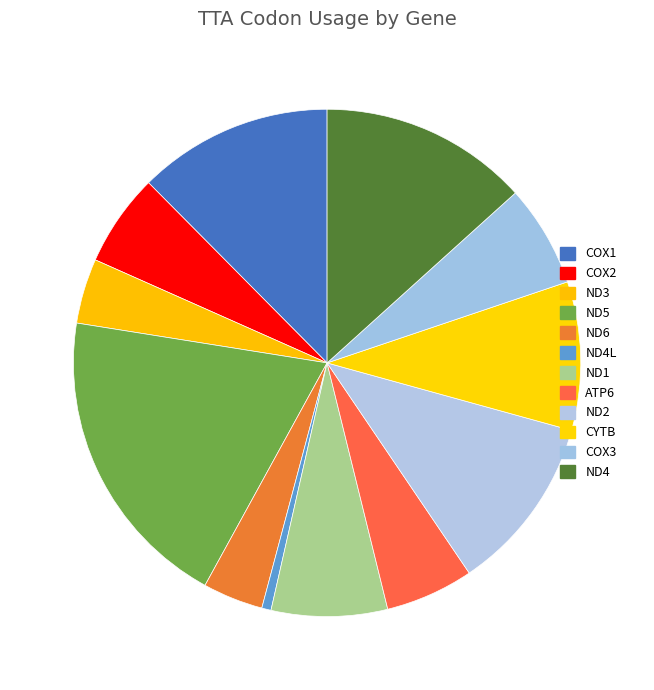

Is the sum of COX3 and CYTB greater than half?

No